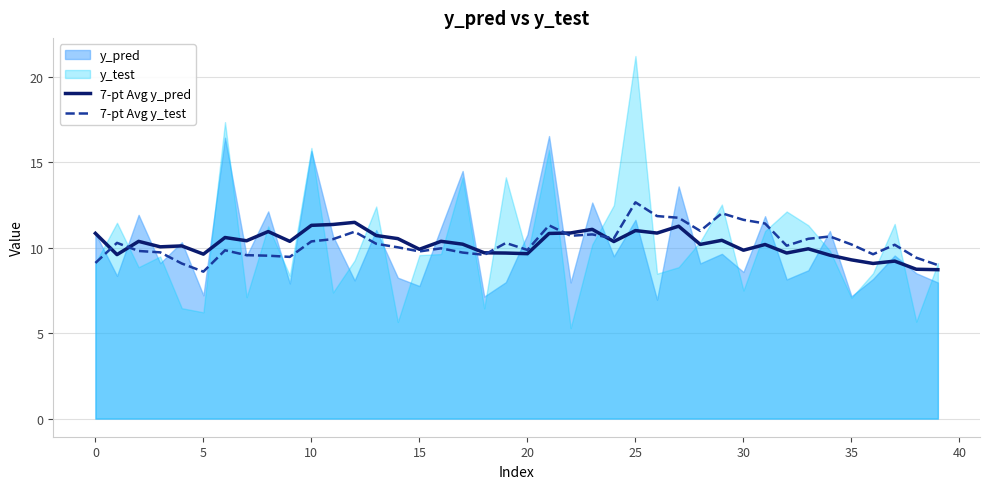

Is it true that 7-pt Avg y_pred equals 2.4 at 30?

False